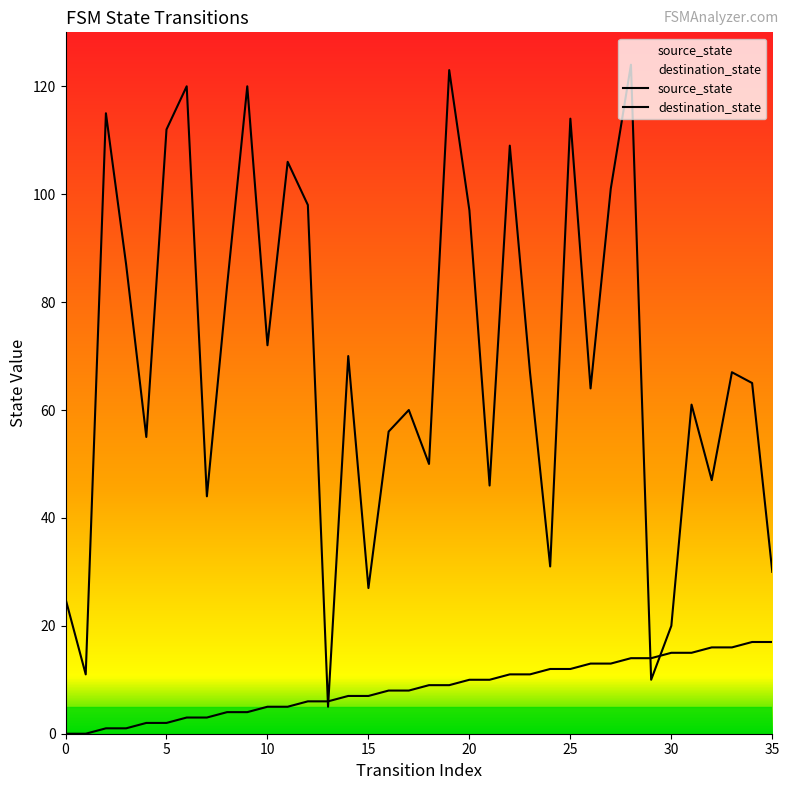

What are all the series names shown in the legend?

source_state, destination_state